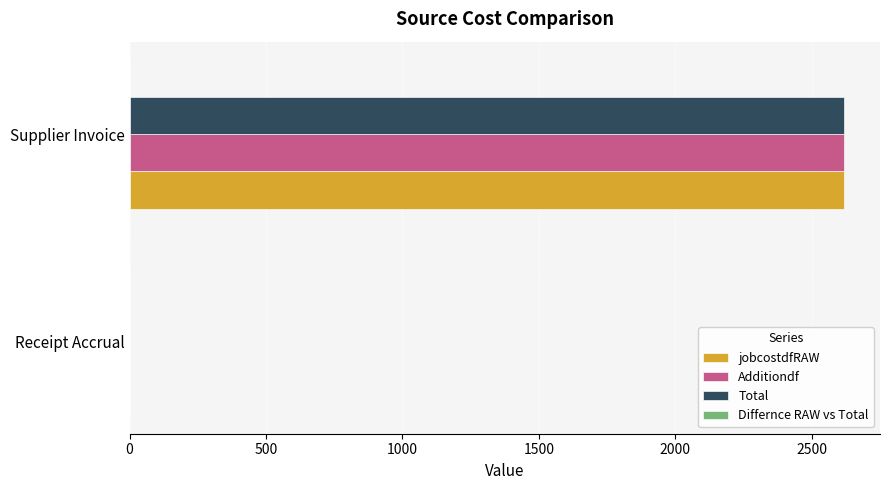

What is the sum of the Total values at Supplier Invoice and Receipt Accrual?

2619.6